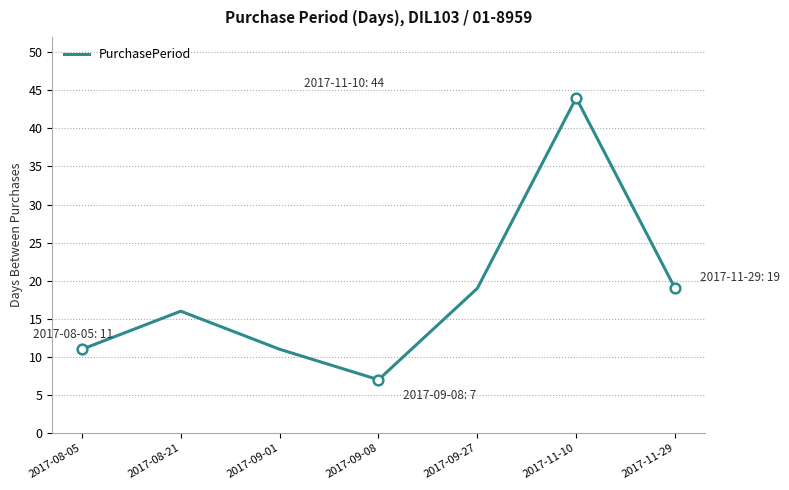

Where is the data nearest to the value 25?

2017-09-27